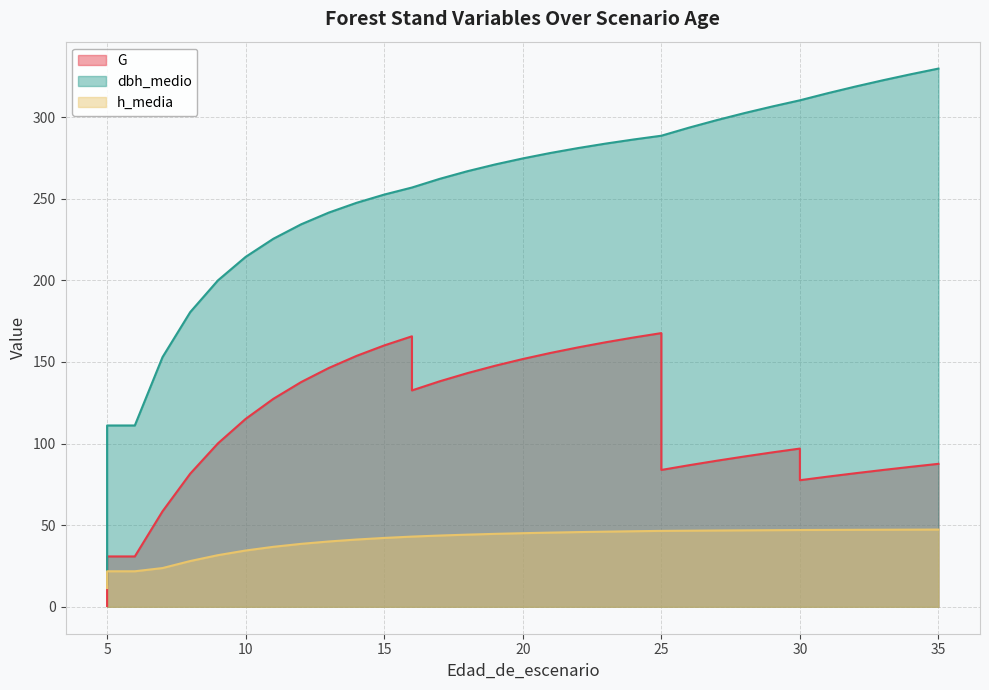

True or false: h_media and dbh_medio cross at least once.

False